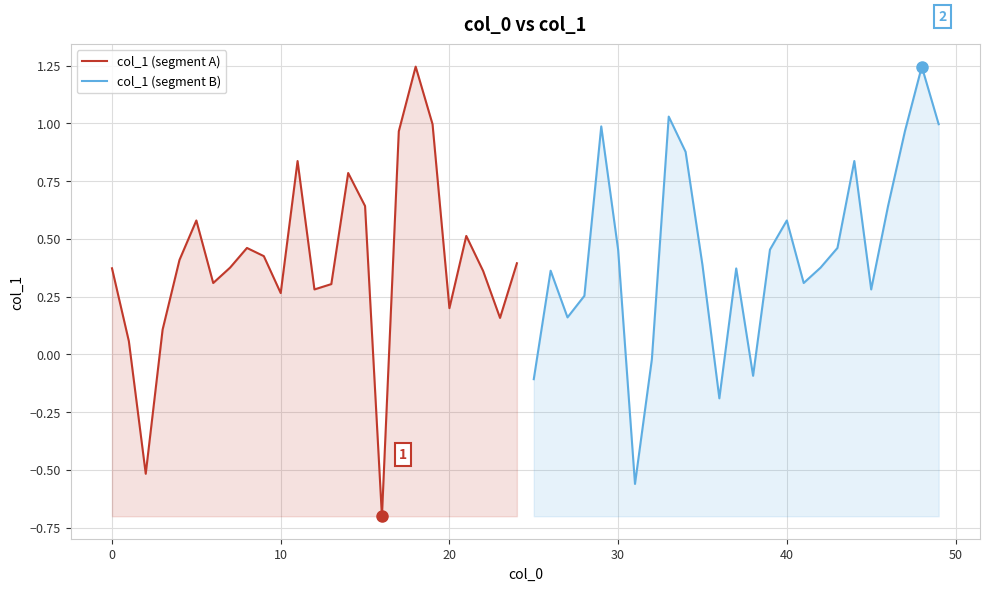

What is the highest value of the col_1 (segment A) series?

1.2